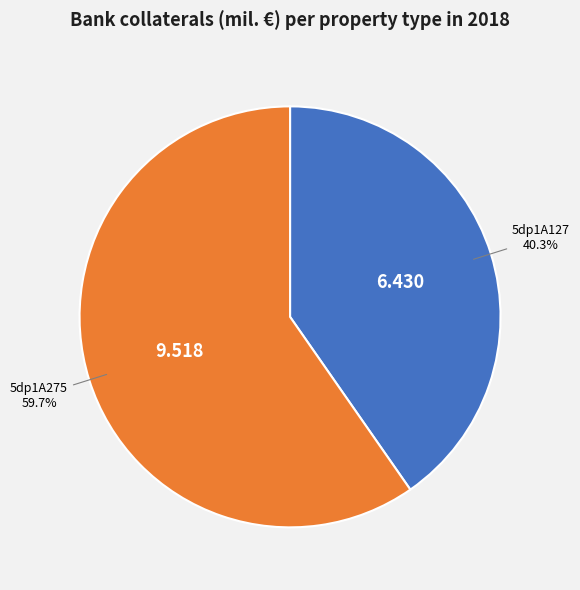

What portion of the pie excludes 5dp1A127?

59.7%